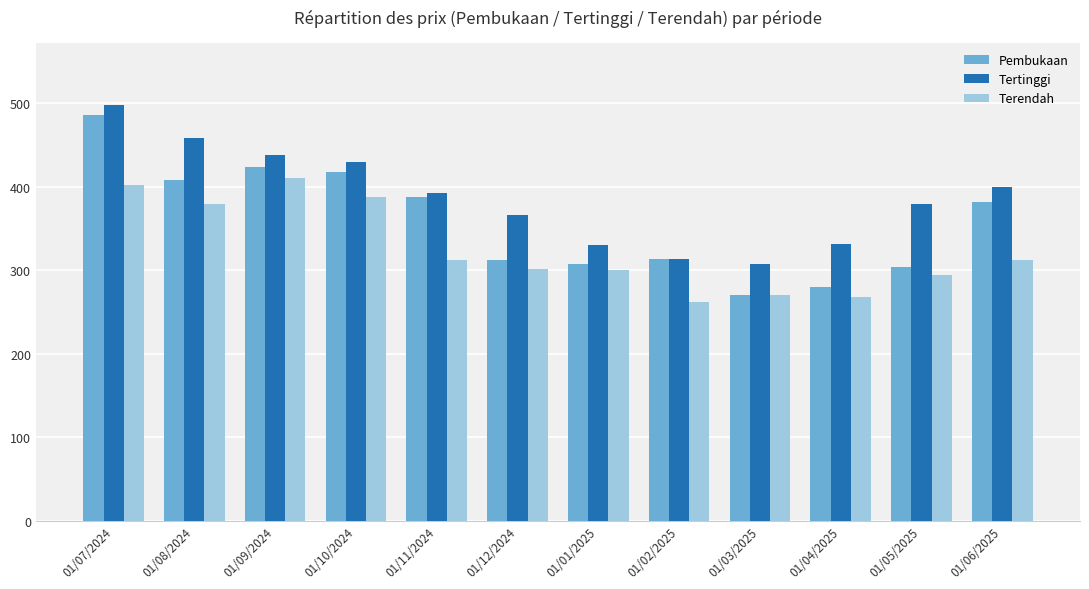

The value of Tertinggi at 01/05/2025 is 380. True or false?

True